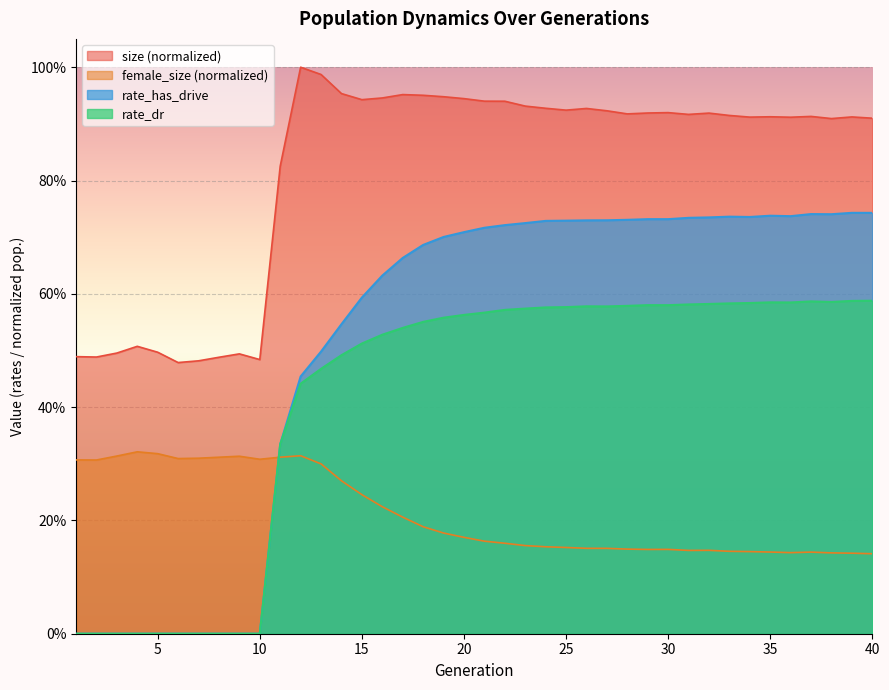

What is the sum of all size values?

32.8